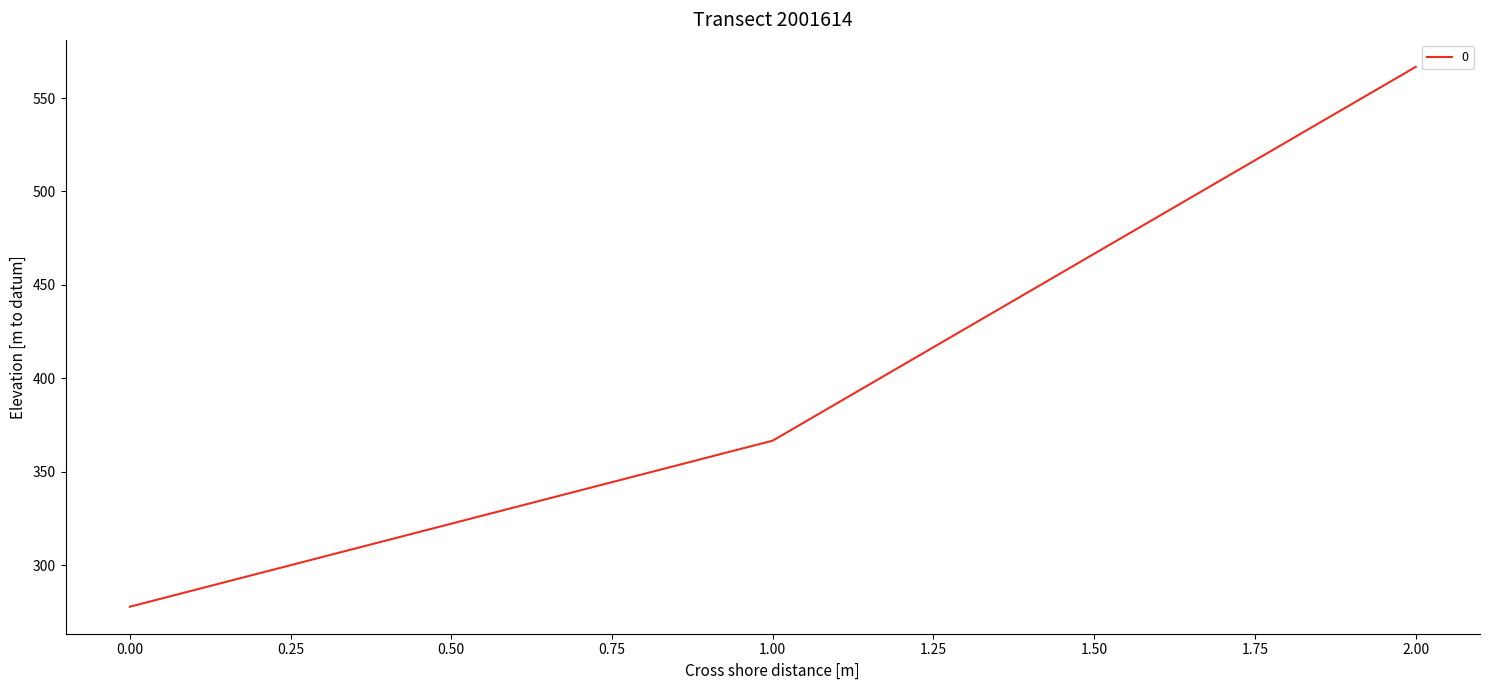

How many categories are shown in the chart?

3